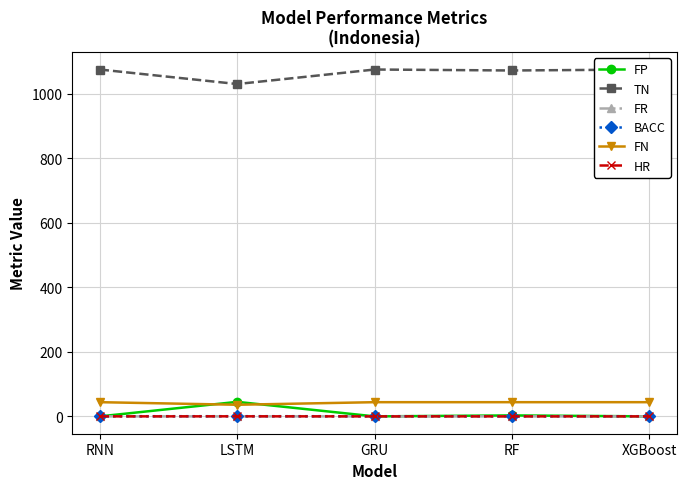

The value of BACC at XGBoost is 0.5. True or false?

True